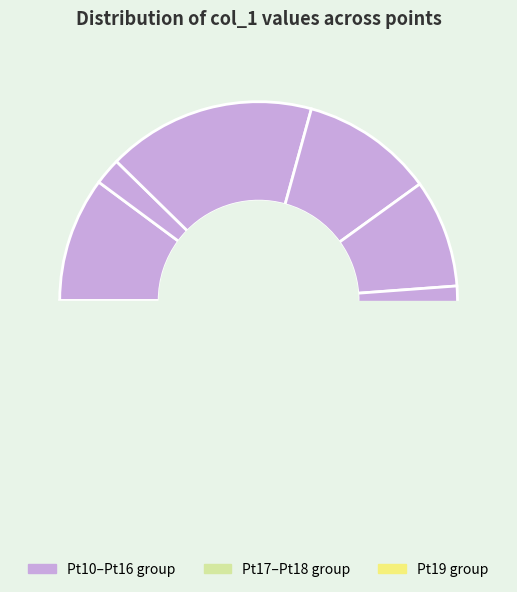

Count the number of slices in the pie.

10